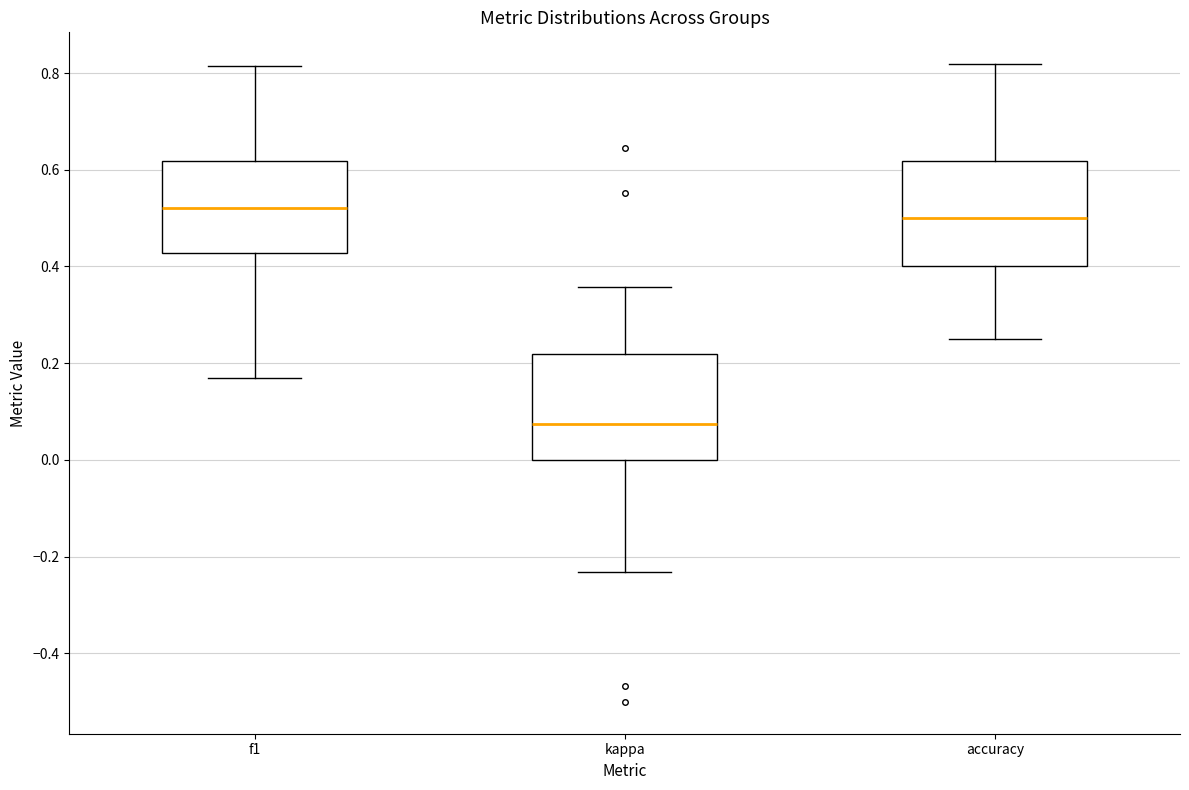

Reading left to right, transcribe this box plot: for each box, give where its median line is, the range the box spans, and where its two whiskers end, as read against the y-axis. The values are not printed on the chart, so give them approximately, as read against the axis.

f1: median 0.52, box 0.42 to 0.62, whiskers 0.16 to 0.82
kappa: median 0.08, box 0.00 to 0.22, whiskers -0.24 to 0.36
accuracy: median 0.50, box 0.40 to 0.62, whiskers 0.26 to 0.82